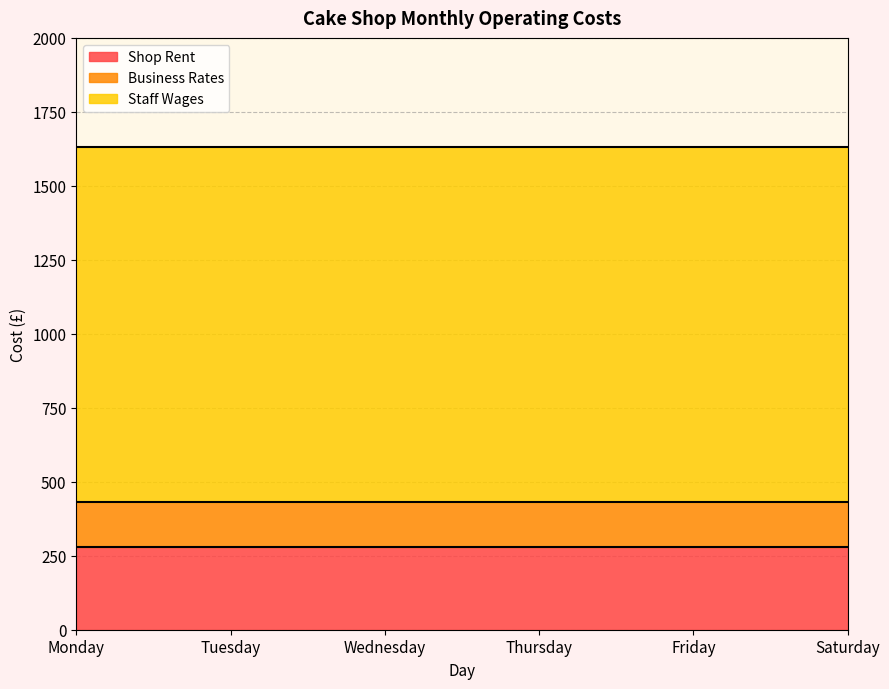

What is the sum of the Staff Wages values at Thursday and Wednesday?

2400